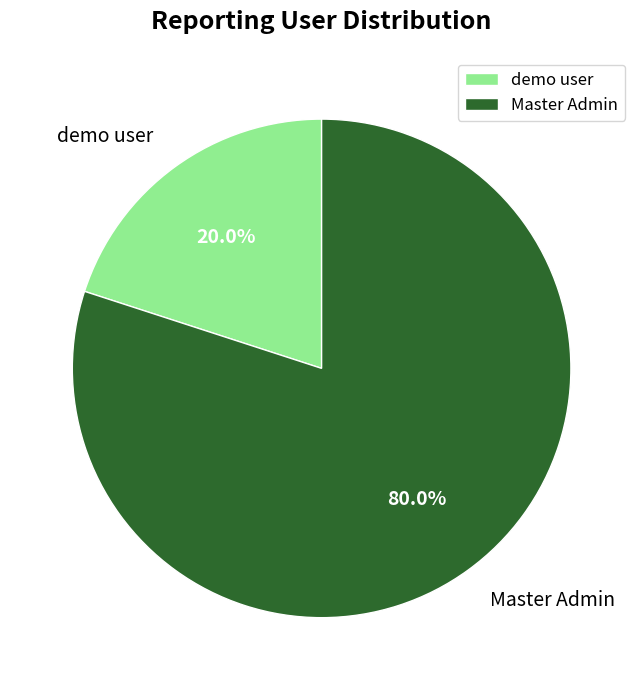

Between Master Admin and demo user, which is larger?

Master Admin